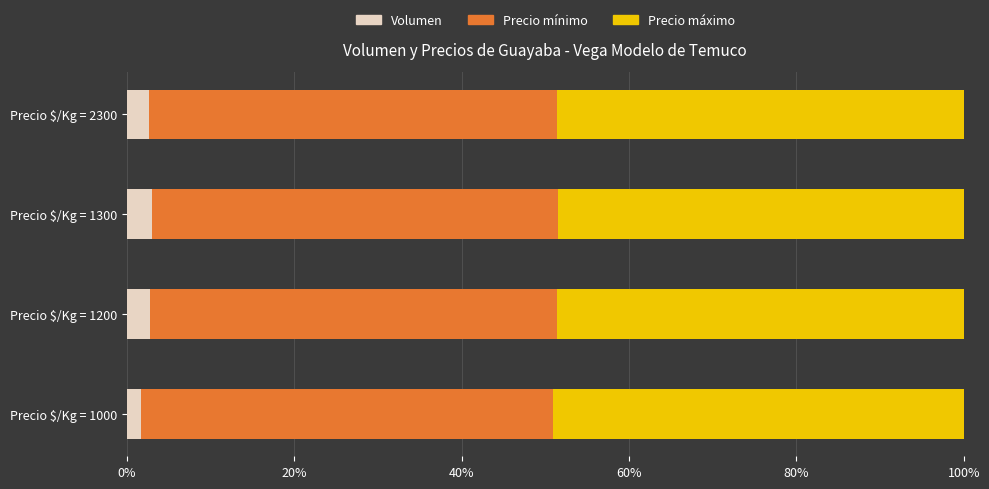

True or false: Volumen has a value of 1.7 at Precio $/Kg = 1000.

True